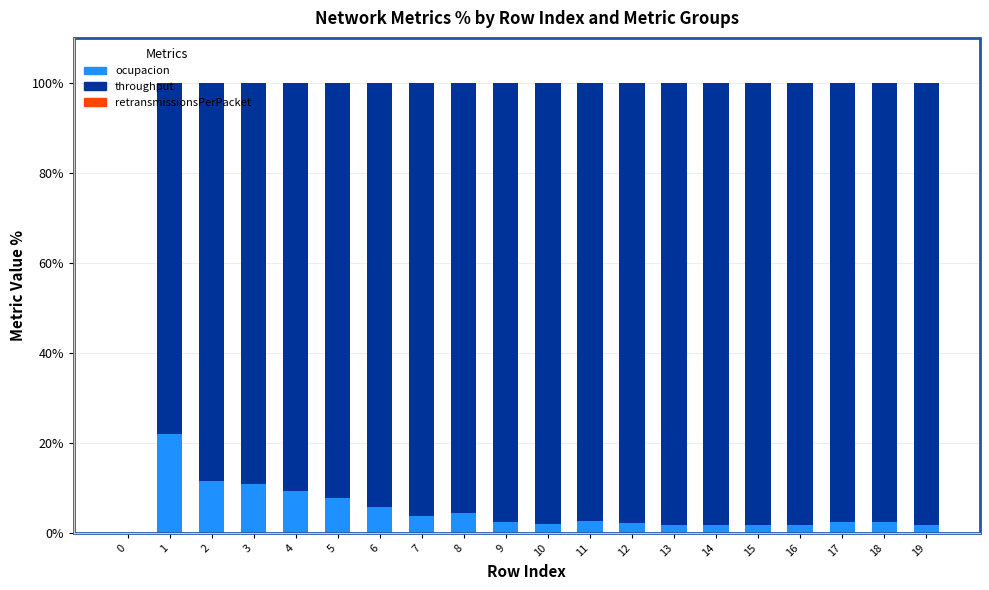

Does the chart contain stacked bars?

Yes